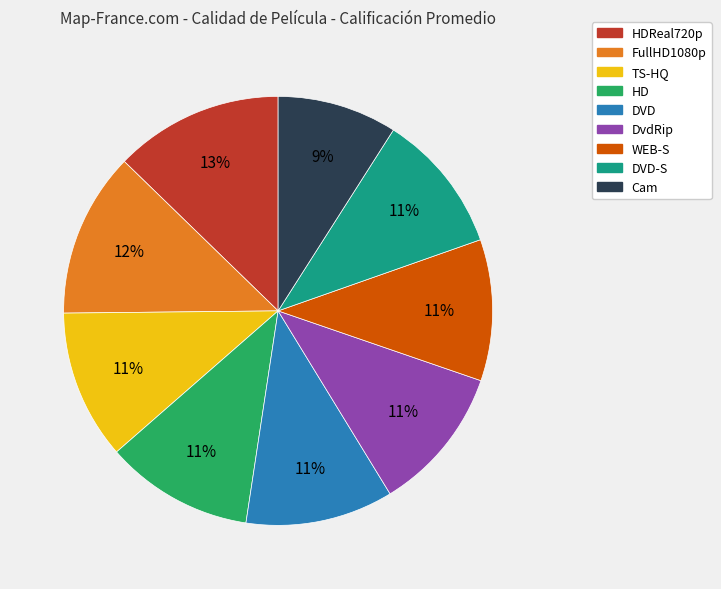

To the nearest percent, what is the average slice percentage?

11%